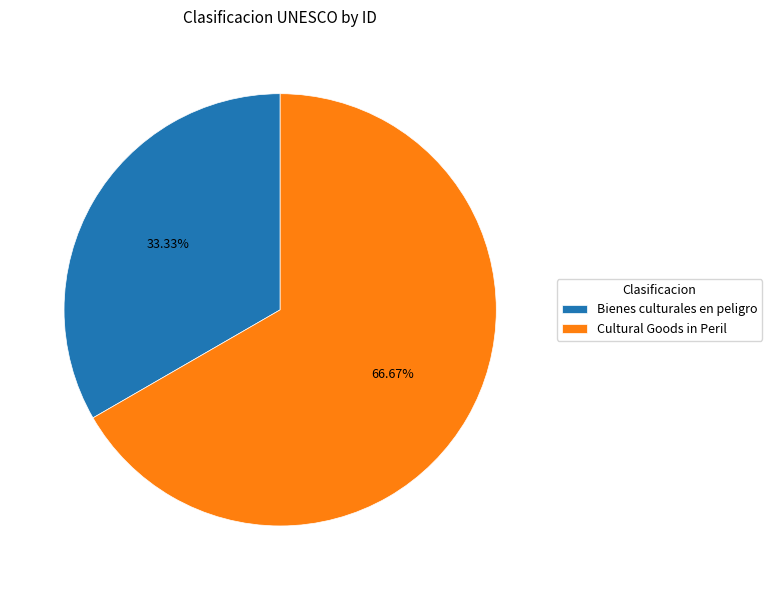

To the nearest percent, what is the difference between the largest and smallest slice percentages?

33%